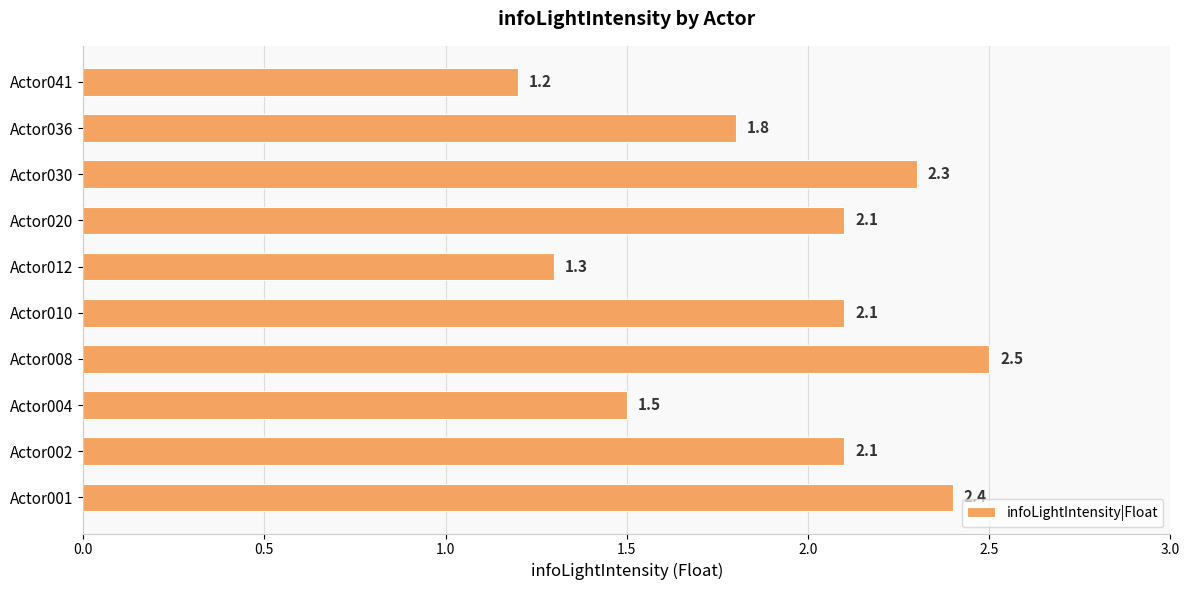

True or false: the data shows 1.5 at Actor004.

True